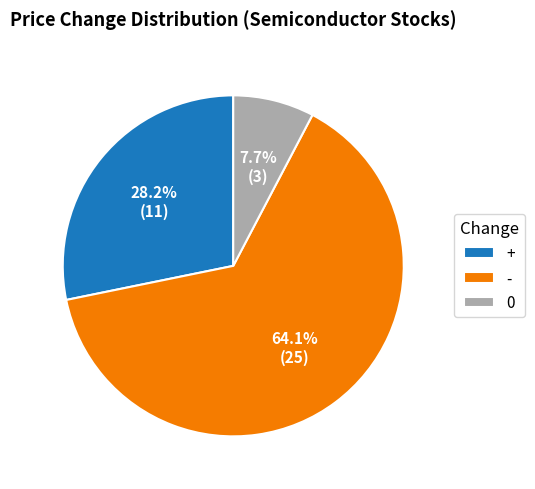

To the nearest percent, what is the average slice percentage?

33%